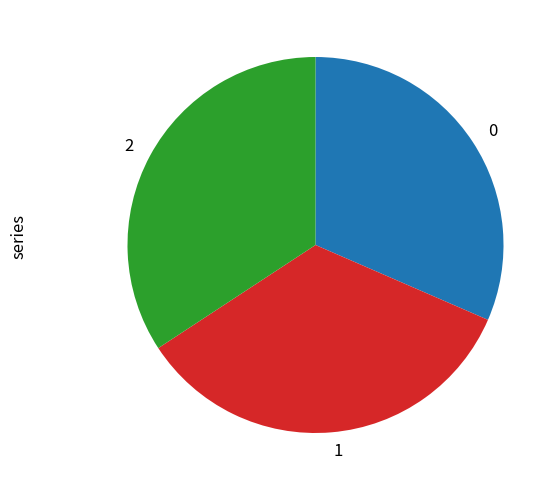

True or false: 1 accounts for 28% of the total.

False